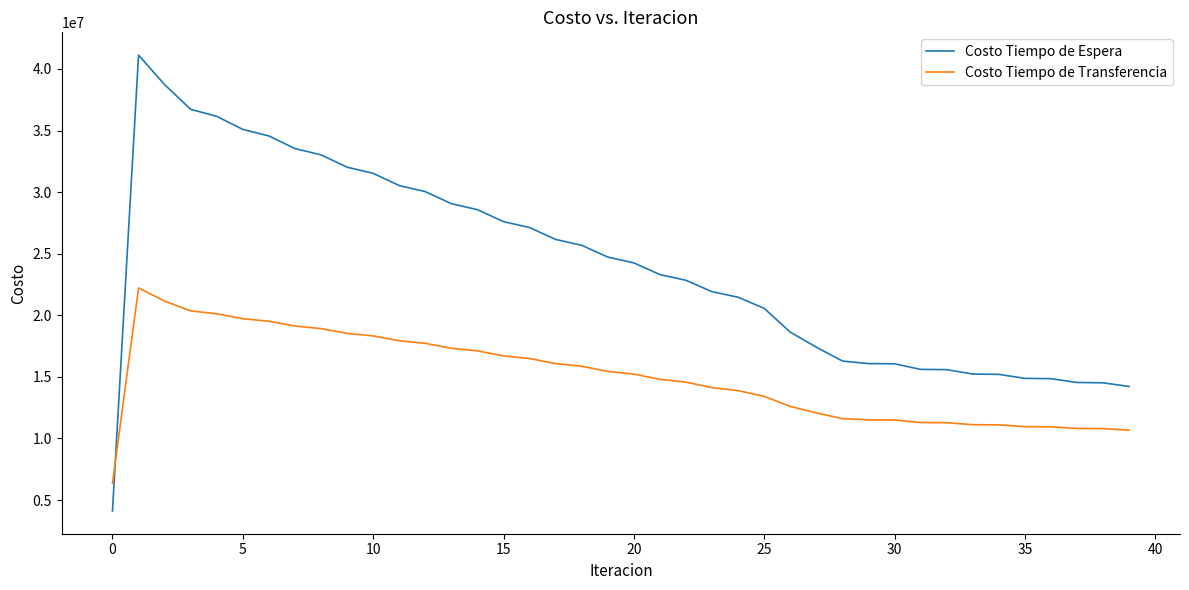

Which series ends up on top after the final intersection of Costo Tiempo de Espera and Costo Tiempo de Transferencia?

Costo Tiempo de Espera